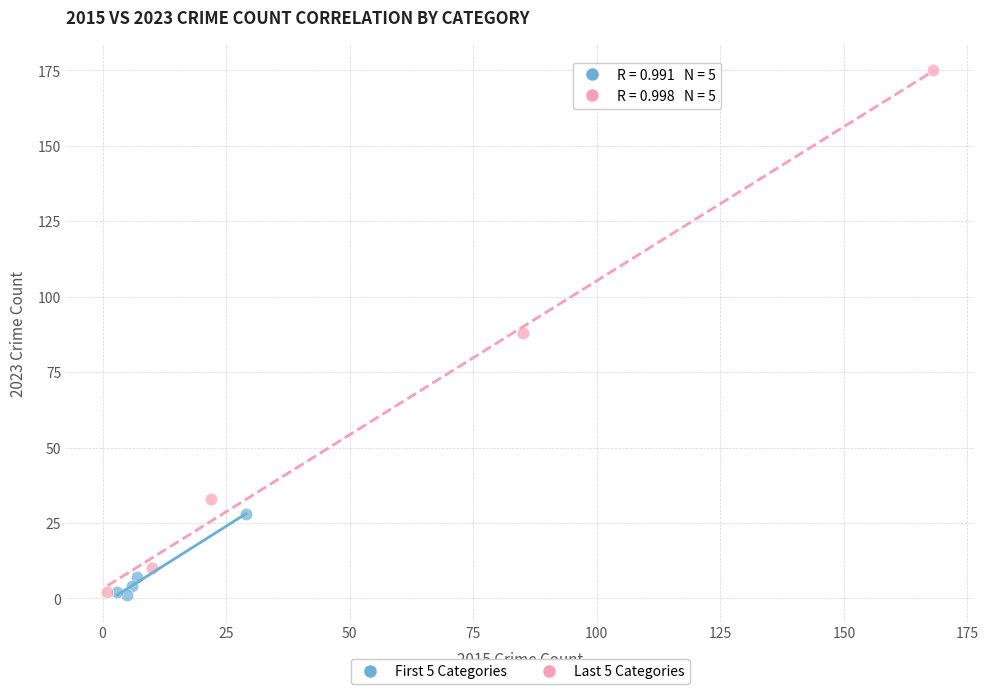

Which series contains the highest Y value?

Last 5 Categories